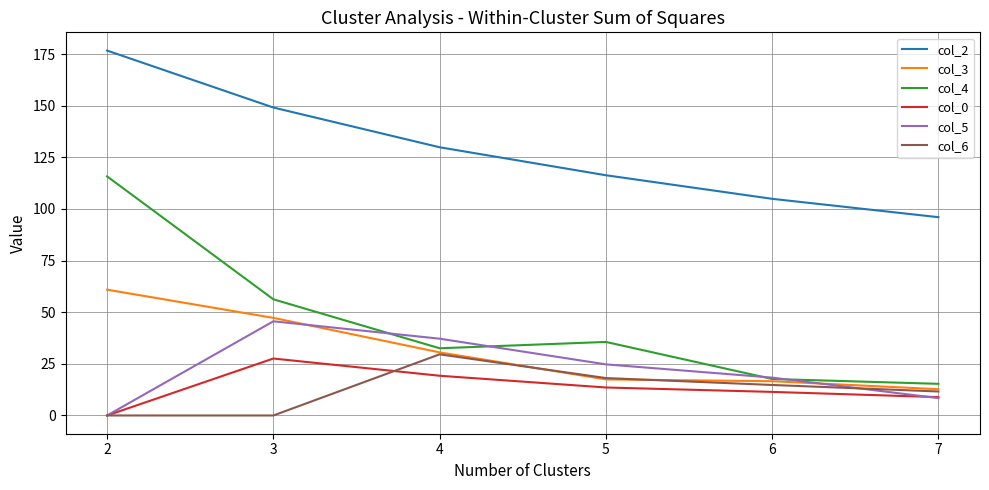

After their last crossing, which series has the higher values: col_5 or col_4?

col_4